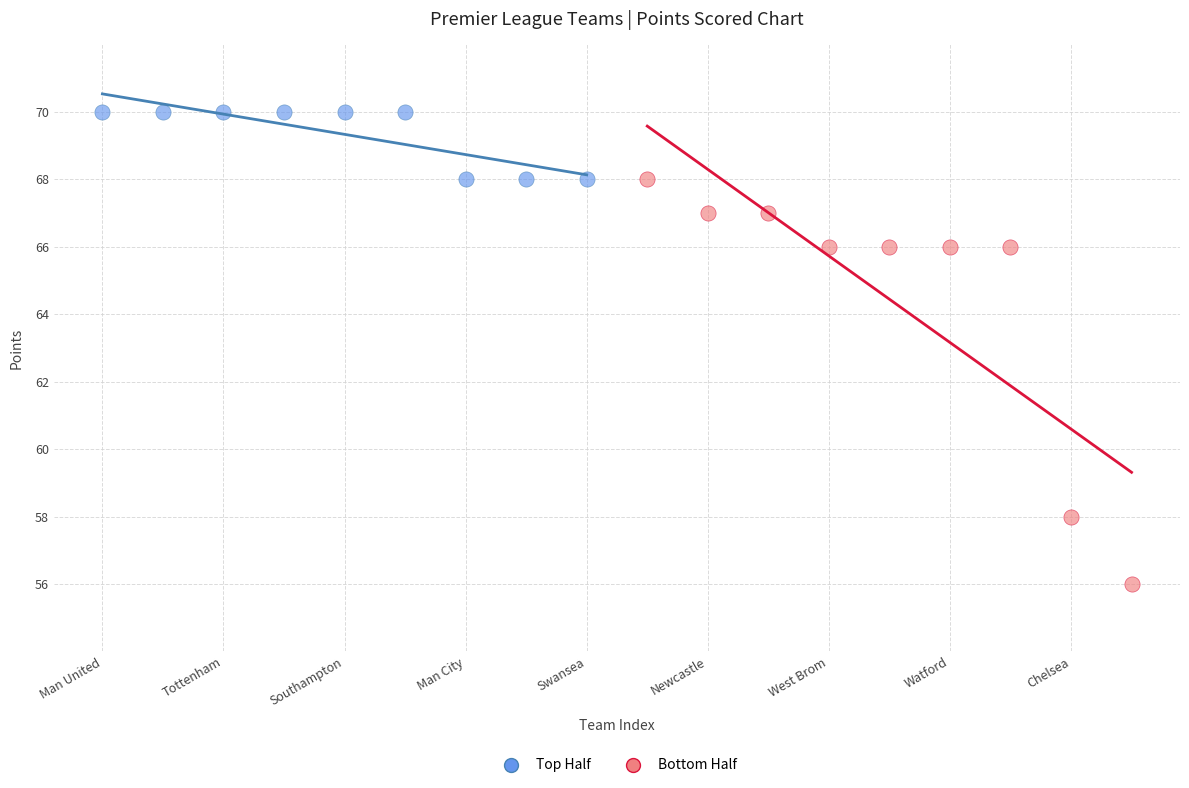

Which series has the widest spread of Y values?

Bottom Half